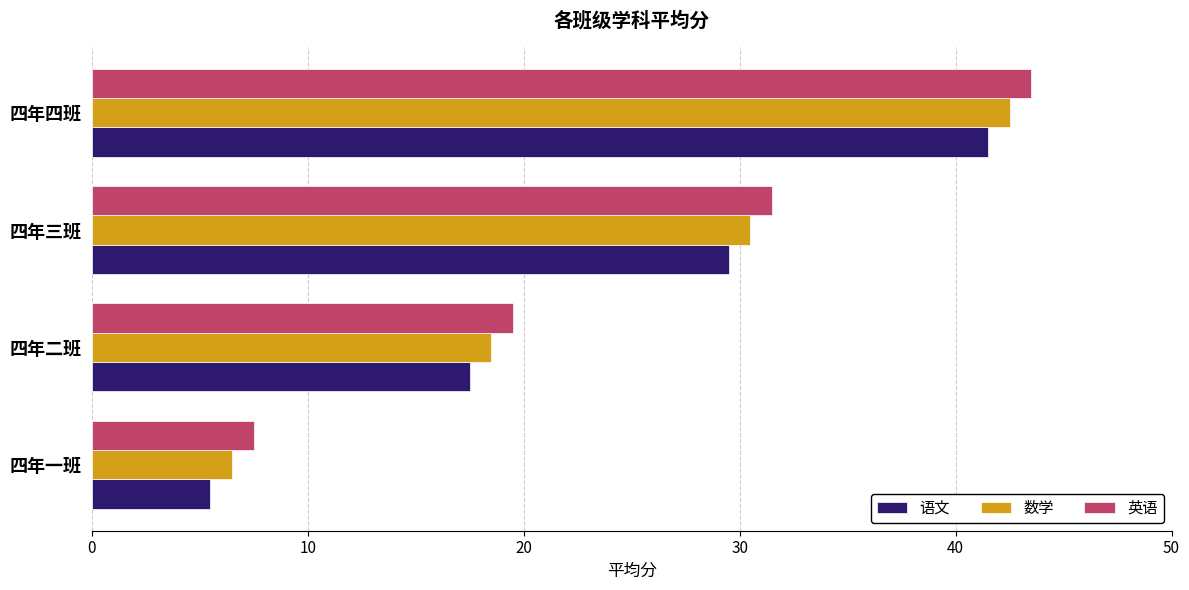

What is the difference between the highest and lowest values at 四年一班?

2.0